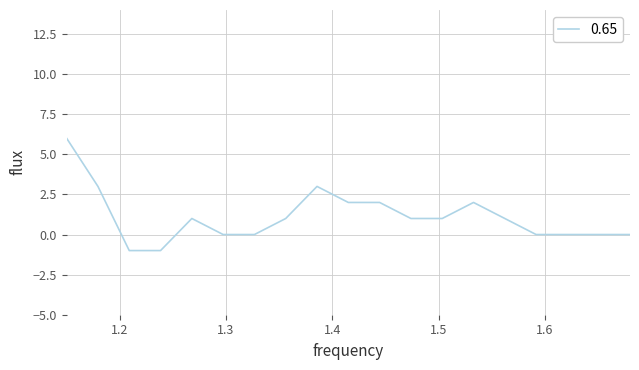

What is the difference between the maximum and minimum values?

7